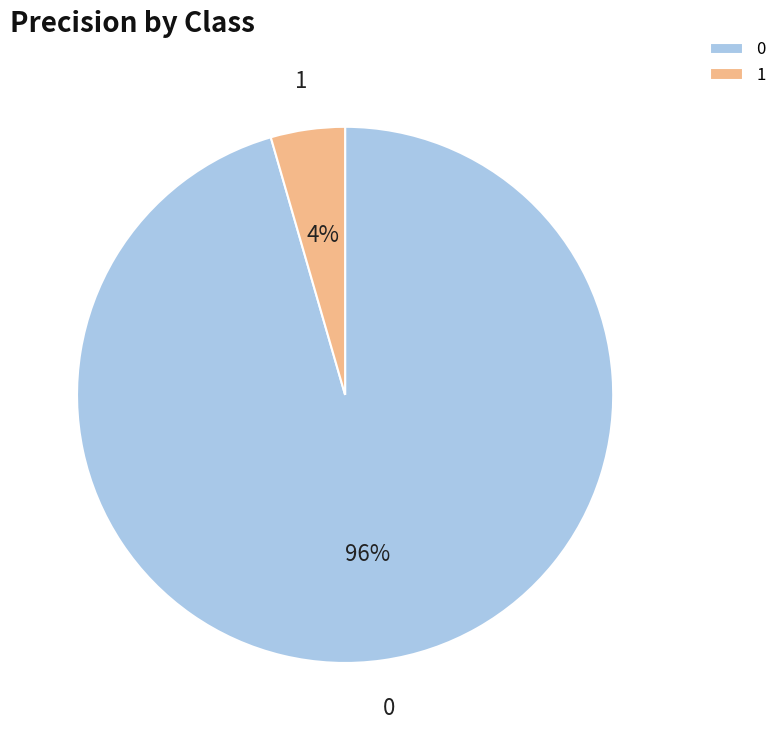

Count the number of slices in the pie.

2